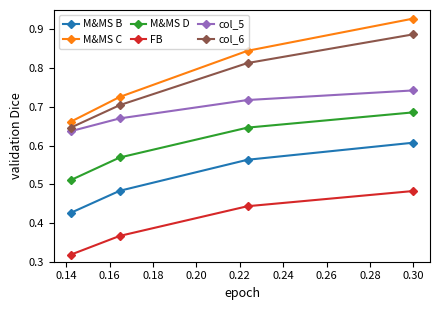

True or false: M&MS C and col_6 intersect in this chart.

False